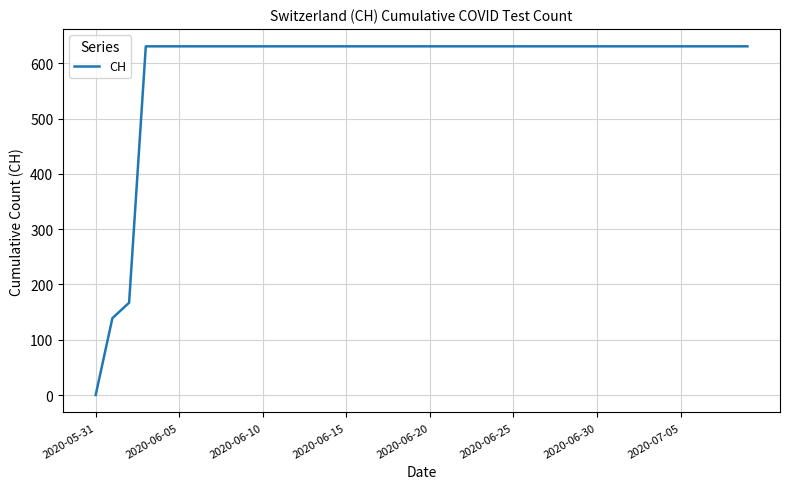

How many series are shown in this chart?

1